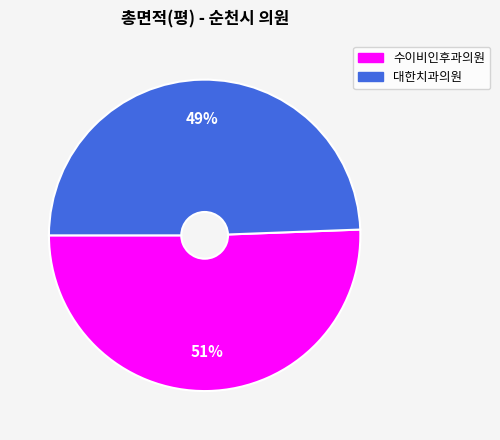

Does any single category account for the majority?

Yes